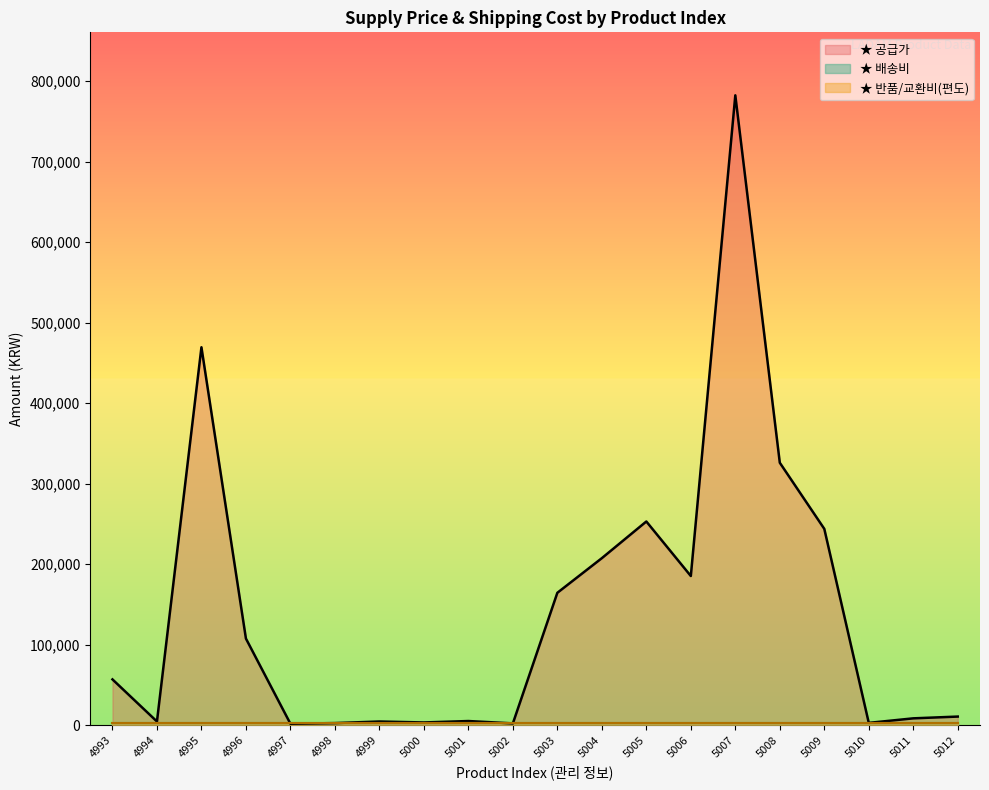

What is the difference between the highest and lowest values at 4998?

433